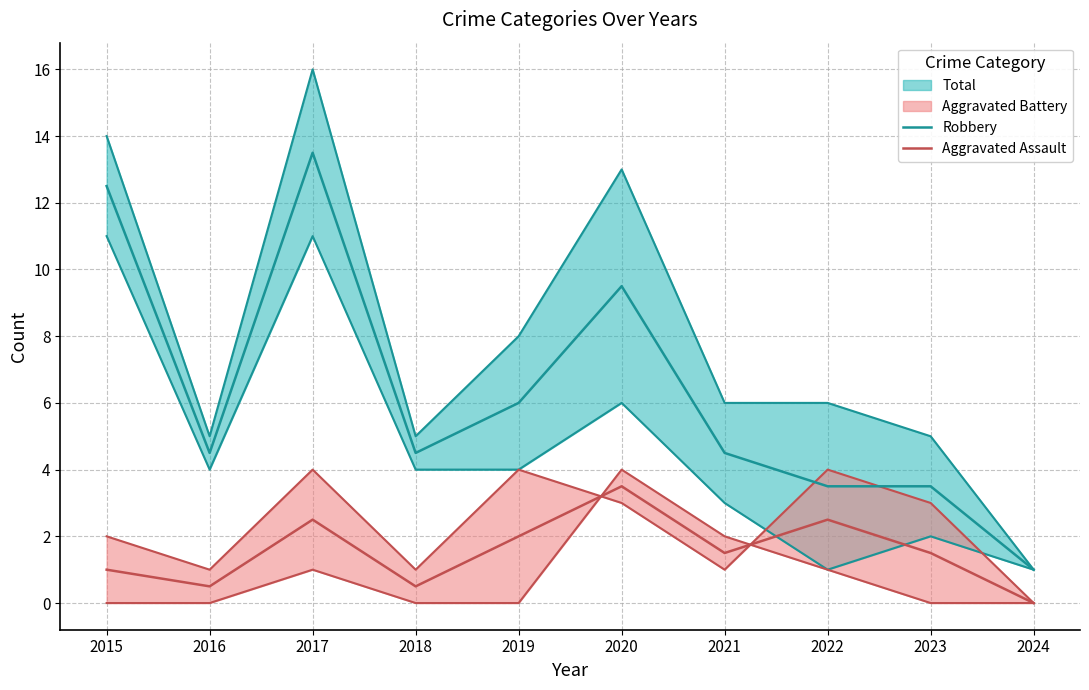

Where is the first local minimum for Aggravated Assault?

2016